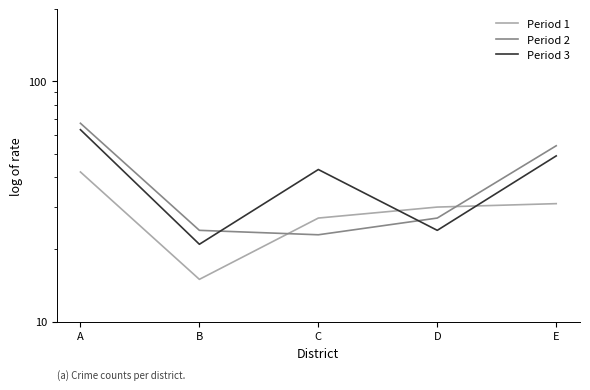

Where is Period 2 nearest to the value 45?

E